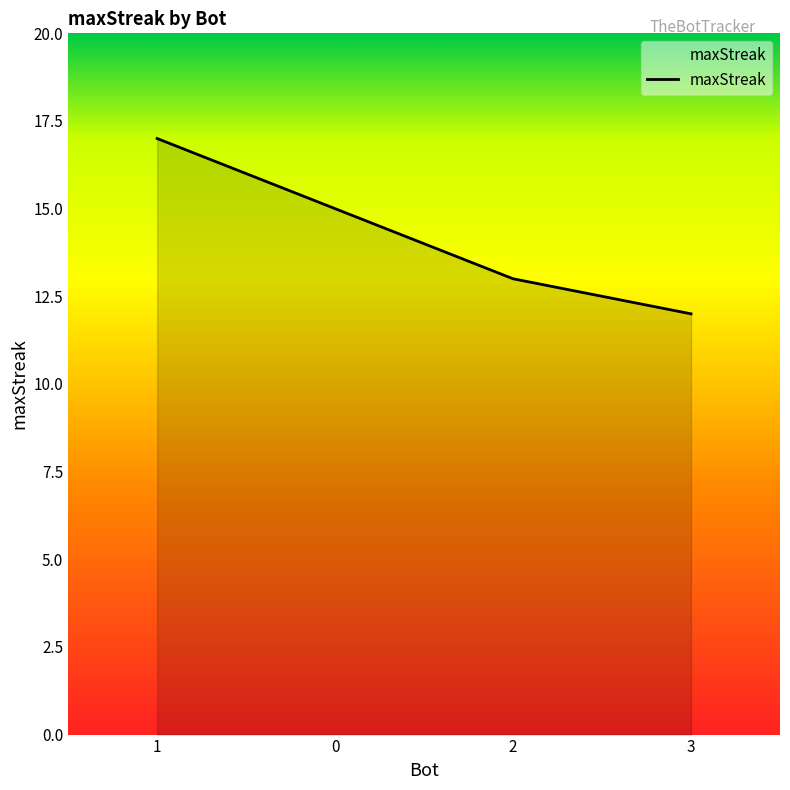

At which category does the chart reach its peak across all series?

1